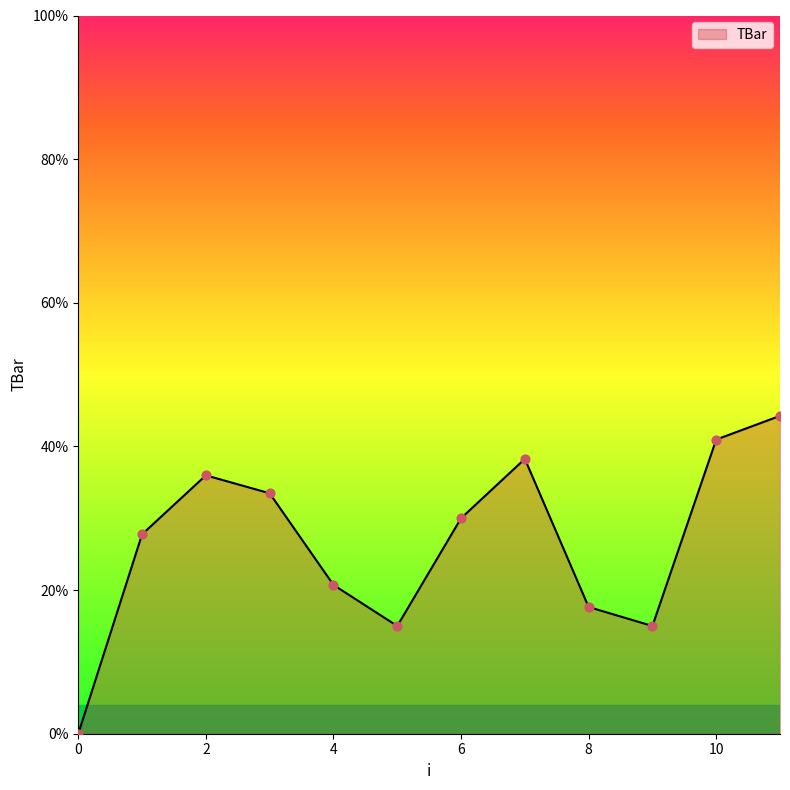

What is the difference between the maximum and minimum values?

44.3